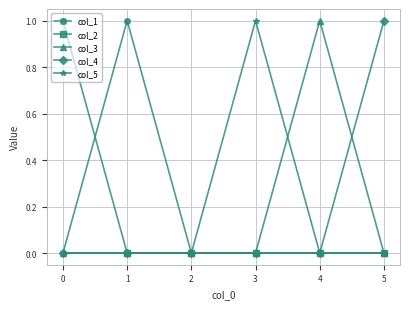

Count the col_4 values in the range 0 to 1.

6